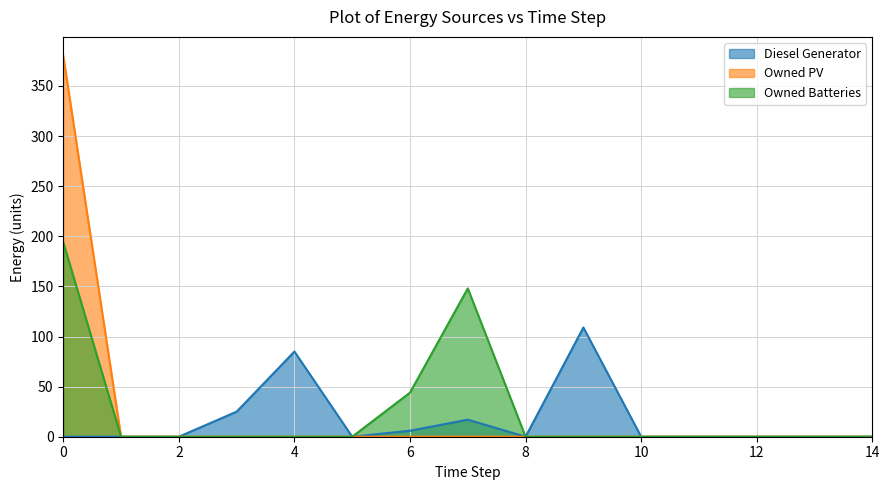

Is it true that Owned PV equals -236 at 2?

False